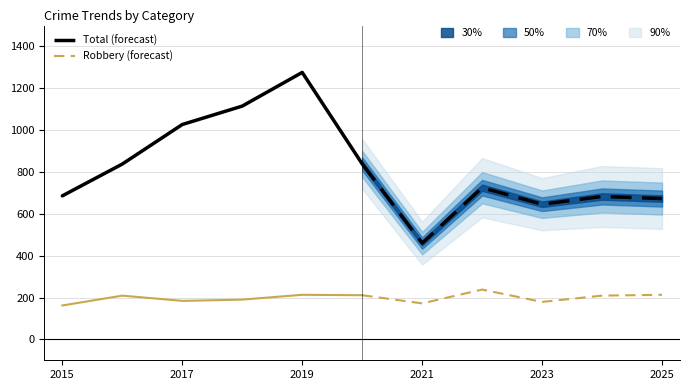

How many interior local peaks does the Robbery (hist.) series have?

2